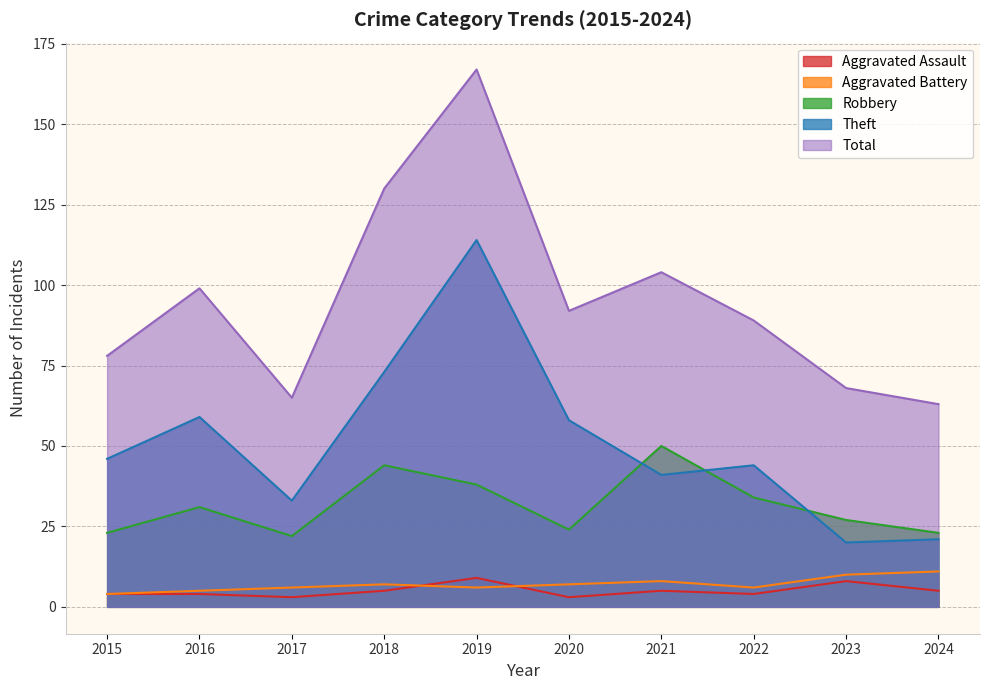

Which series has the widest spread of values?

Total